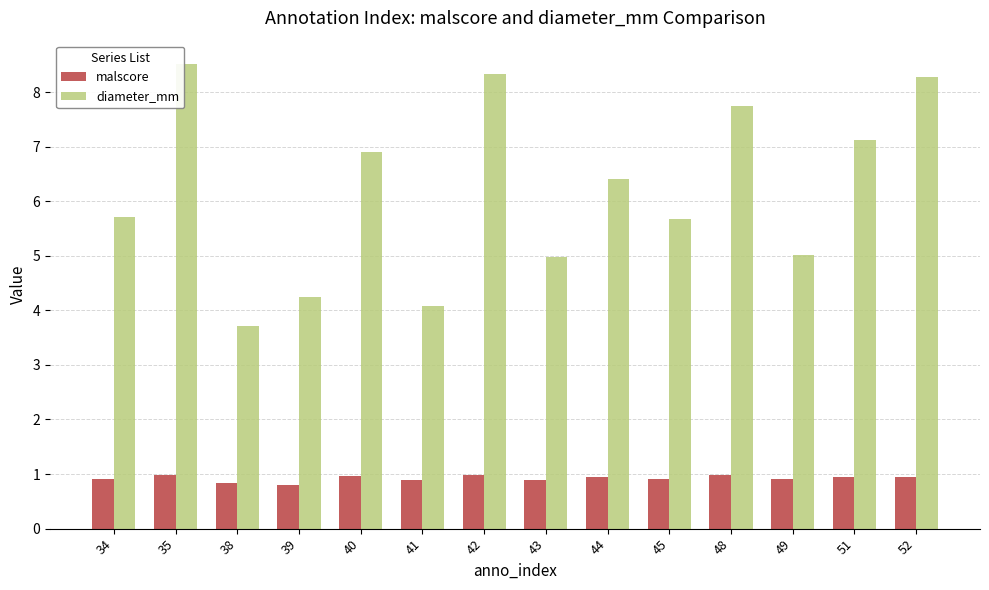

How many bars are there in each group?

2